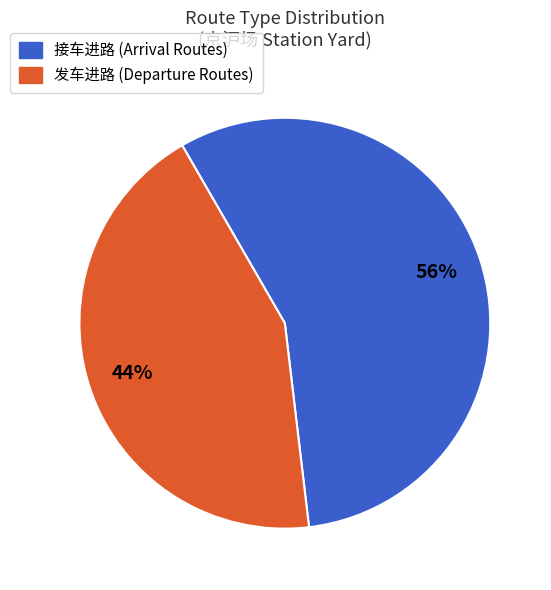

Which slice is the smallest?

发车进路